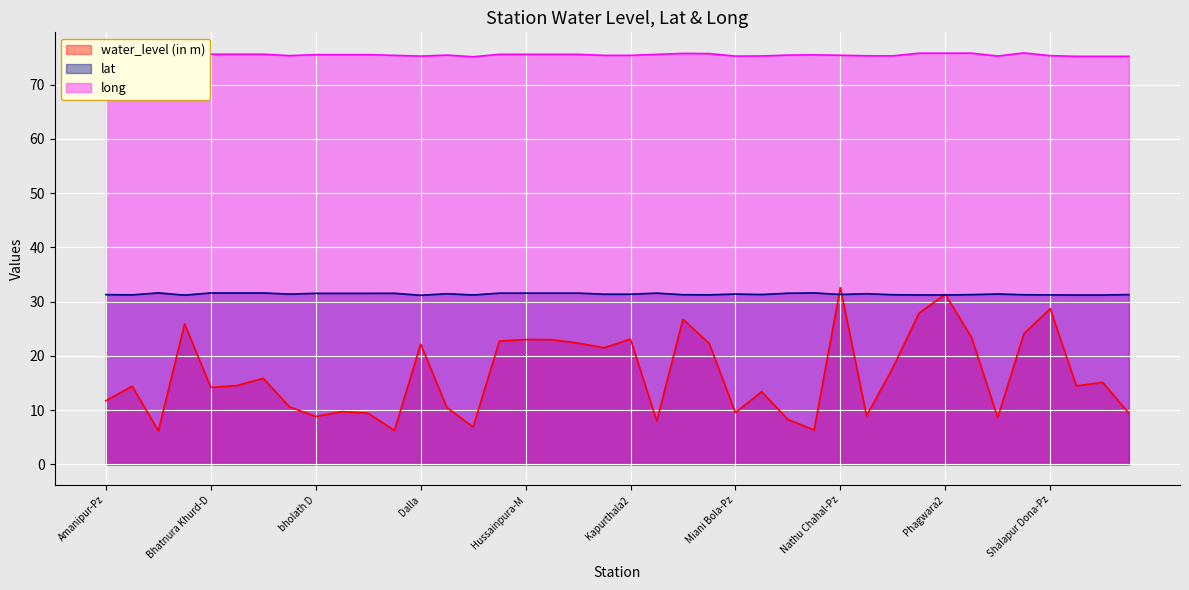

Which category has the lowest value across all series?

Begowal-Pz